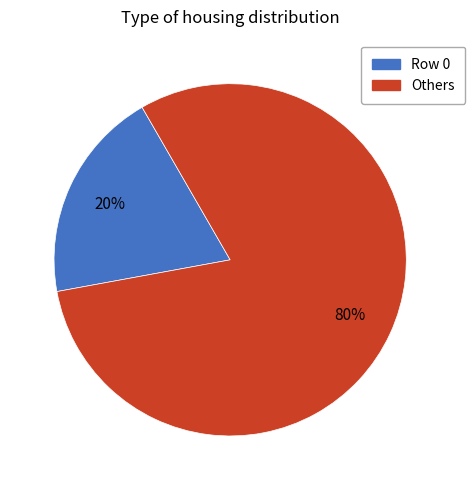

Does any single category account for the majority?

Yes